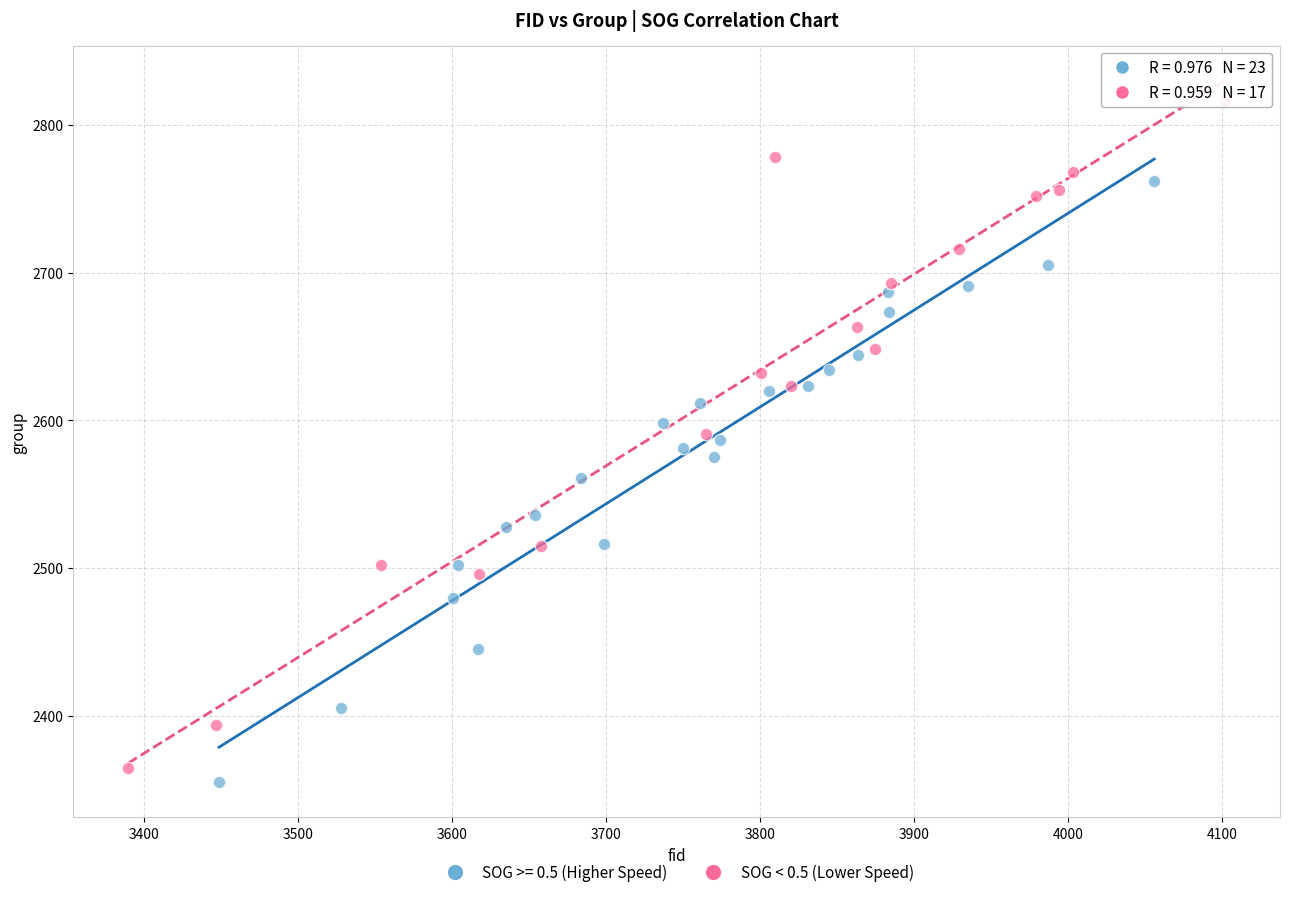

Which series contains the highest Y value?

SOG < 0.5 (Lower Speed)